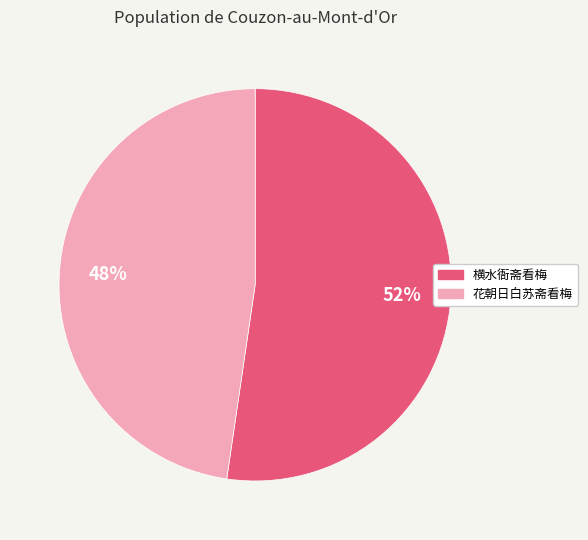

Combined, do 花朝日白苏斋看梅 and 横水衙斋看梅 account for over 50%?

Yes